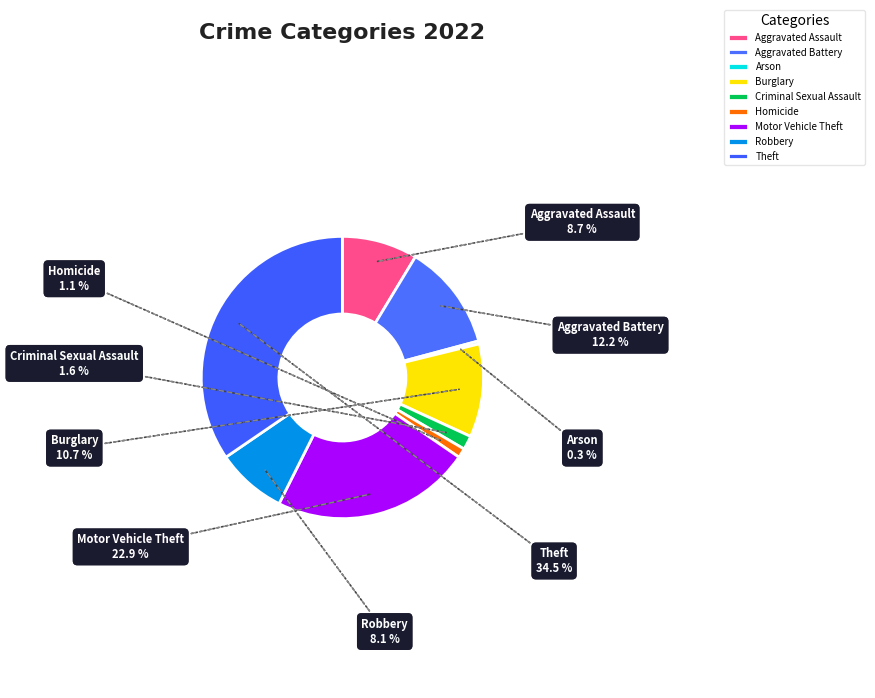

The Robbery slice represents 1% of the pie. True or false?

False